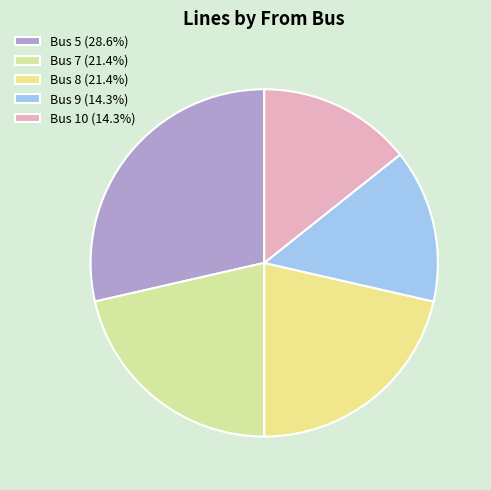

To the nearest percent, what is the combined percentage of Bus 10 and Bus 5?

43%